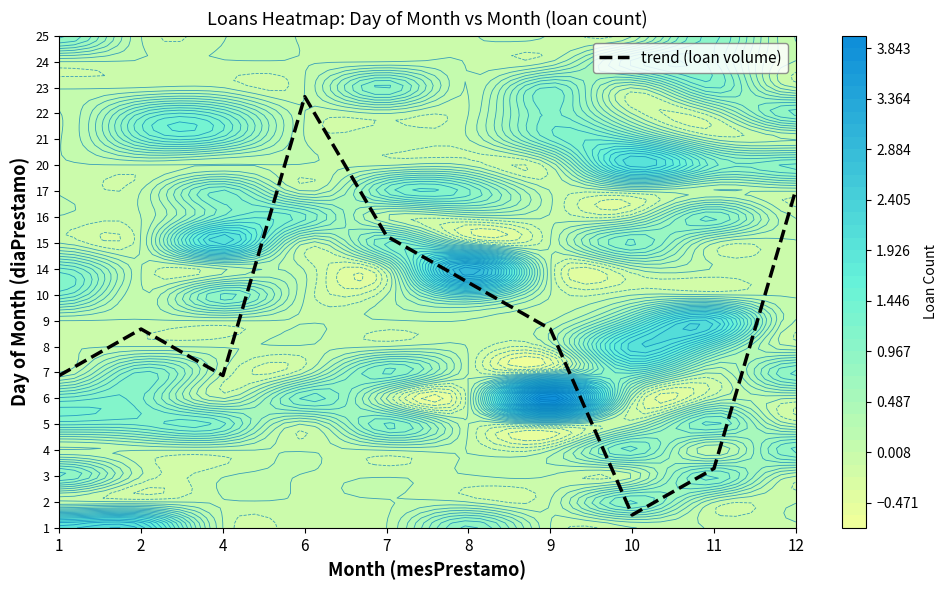

Is it true that the value at 9 is 10.3?

False